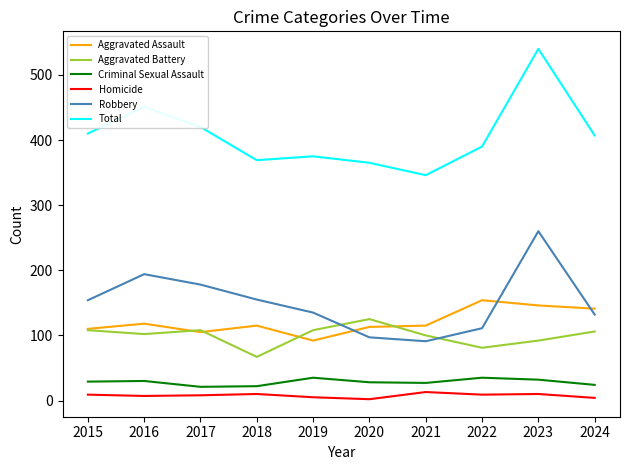

Is the value of Homicide at 2021 greater than the value of Aggravated Assault at 2017?

No